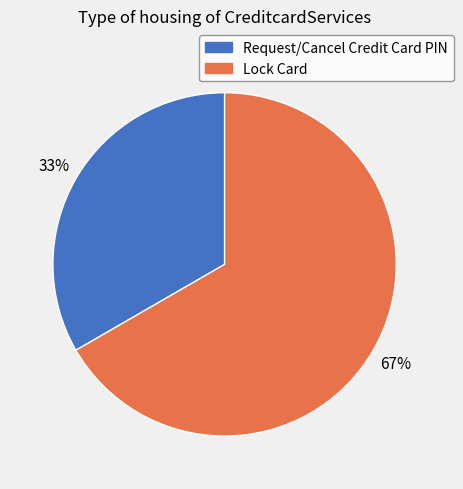

What is the ratio of the value at Lock Card to the value at Request/Cancel Credit Card PIN?

2.0